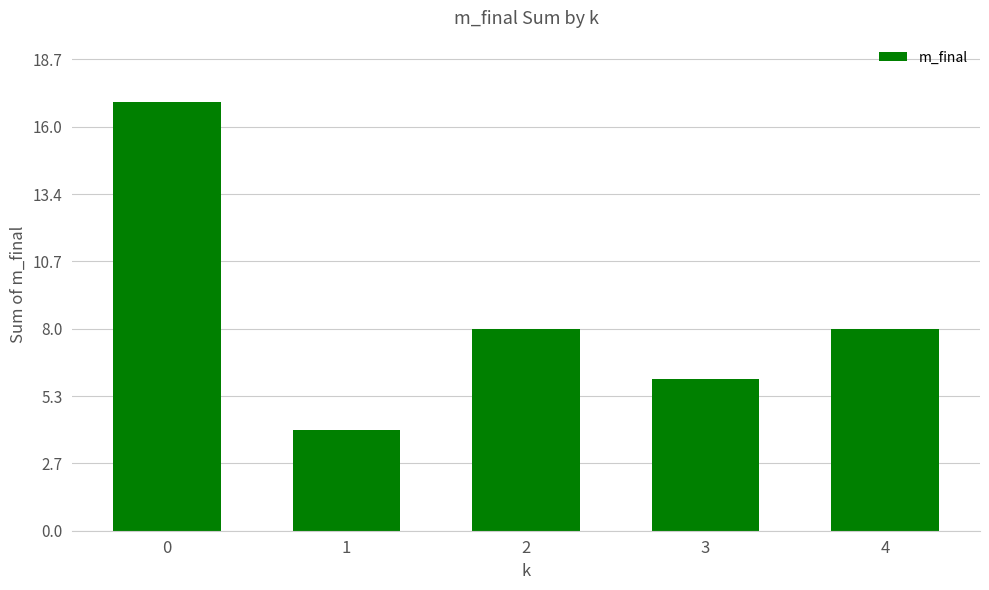

How many bars are there in total?

5